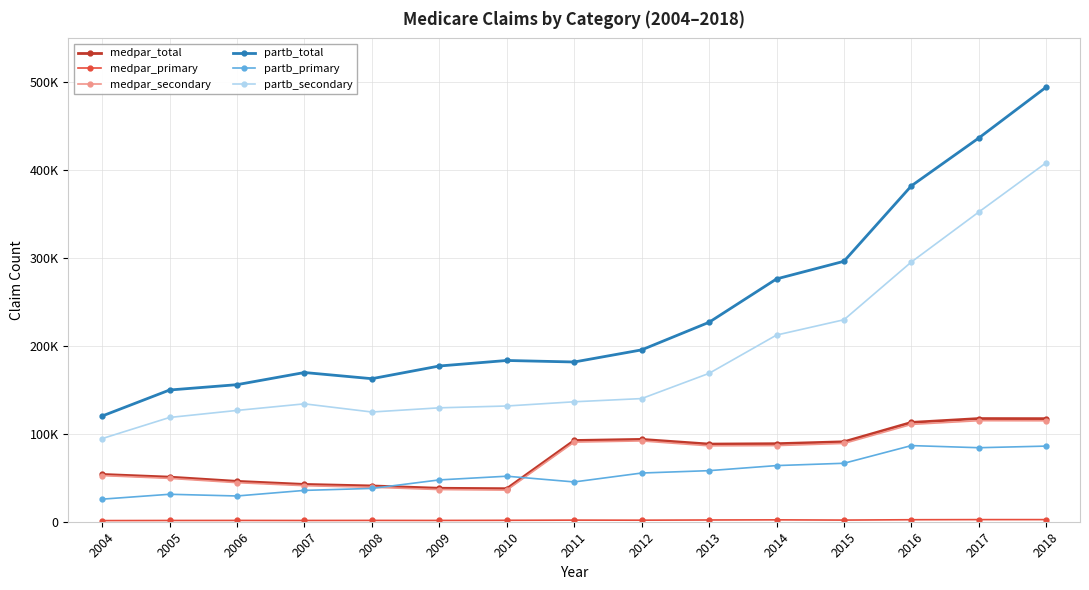

Which series ends up on top after the final intersection of medpar_secondary and partb_primary?

medpar_secondary